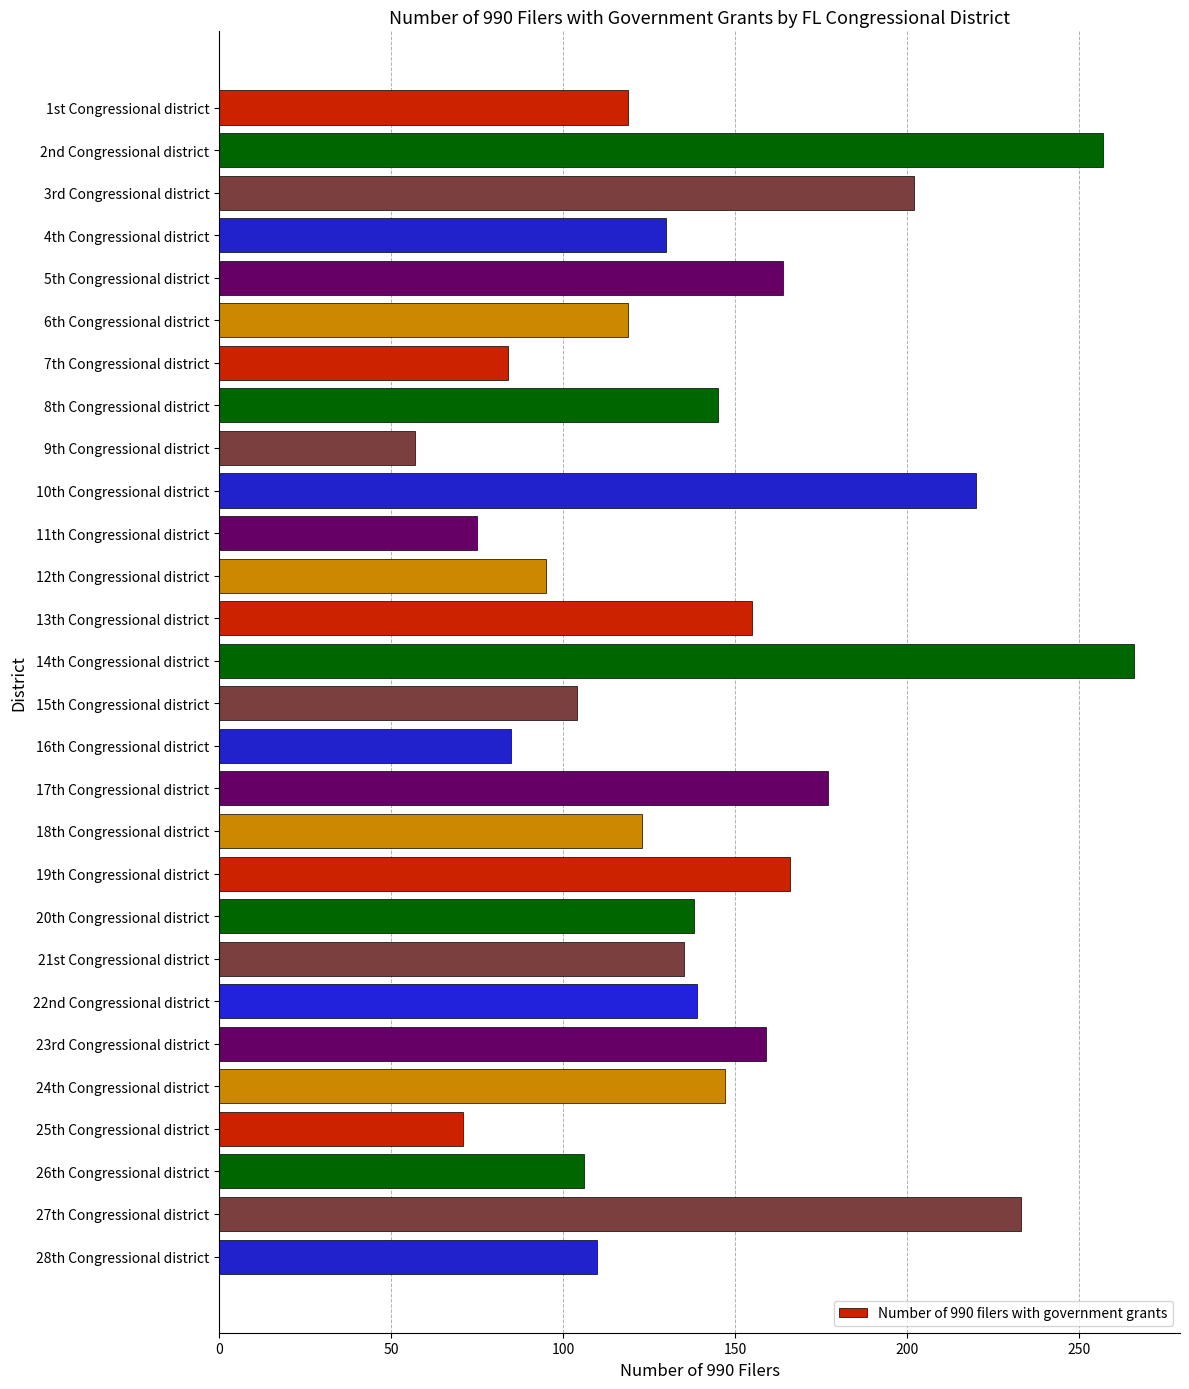

How many categories are shown in the chart?

28